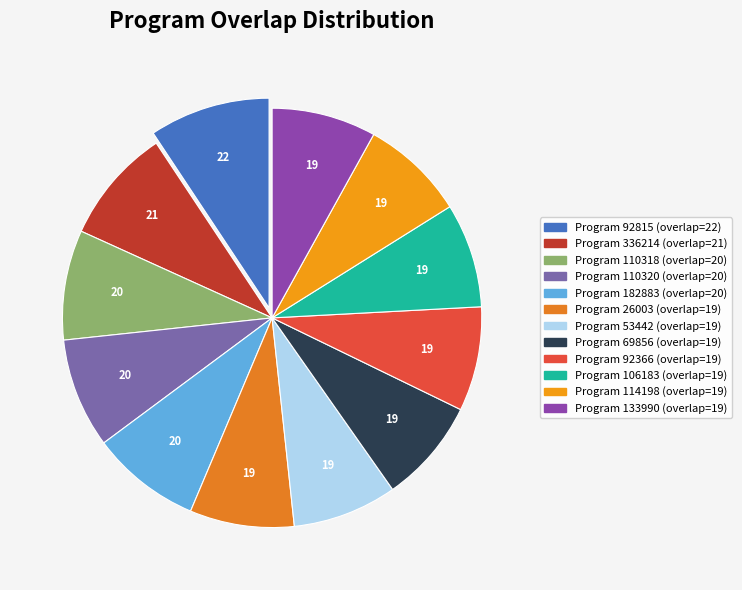

Count the number of slices in the pie.

12